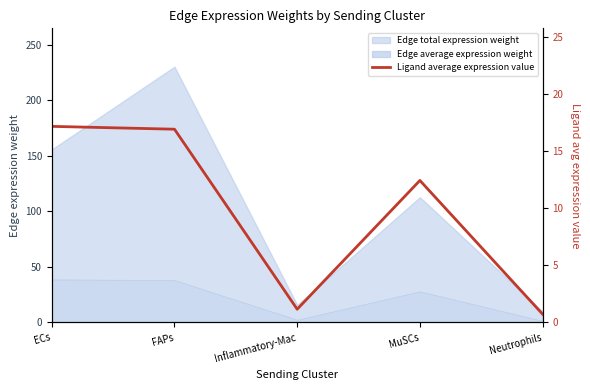

What is the value of the 4th point from the left?

12.5